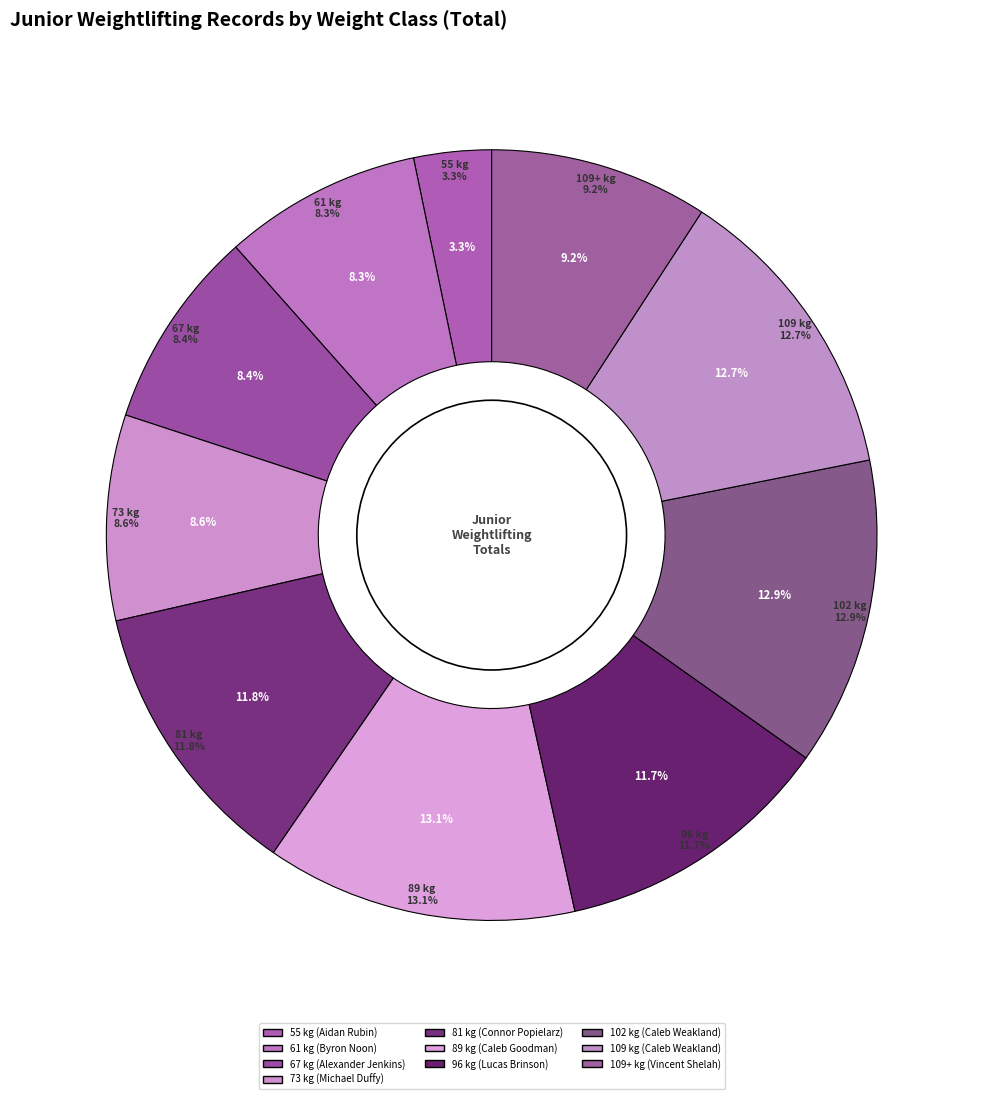

Do 96 kg (Lucas Brinson) and 55 kg (Aidan Rubin) together represent more than half of the pie?

No